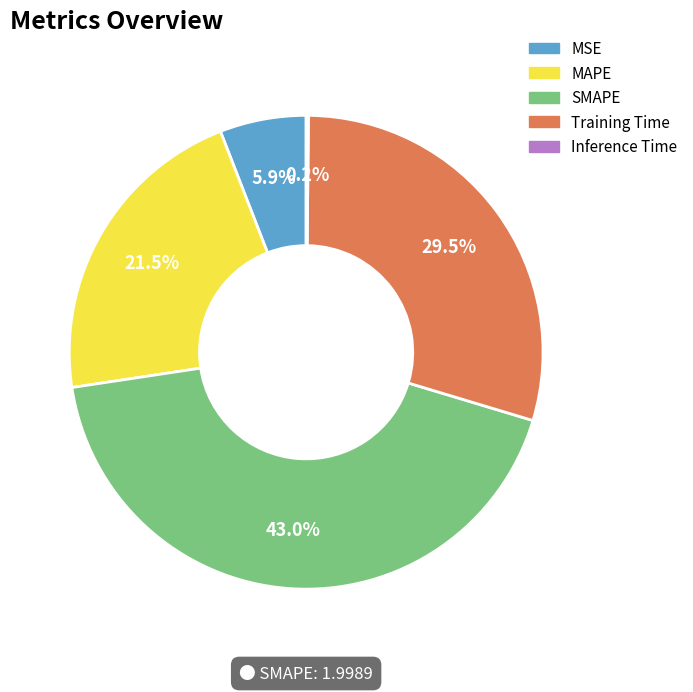

Combined, do MSE and MAPE account for over 50%?

No